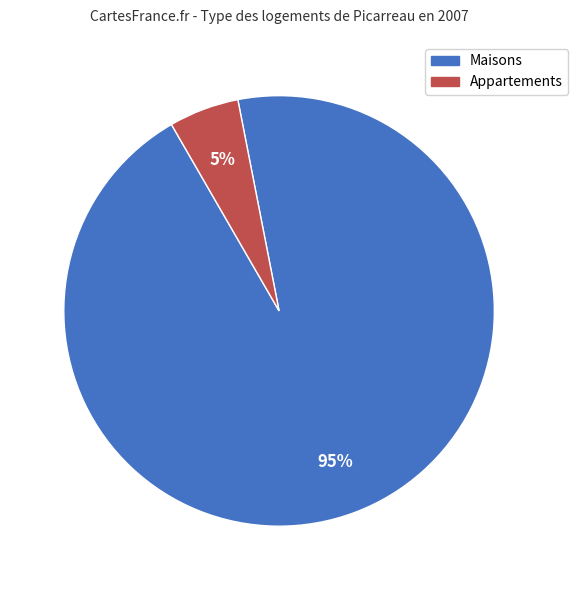

To the nearest percent, what is the average slice percentage?

50%